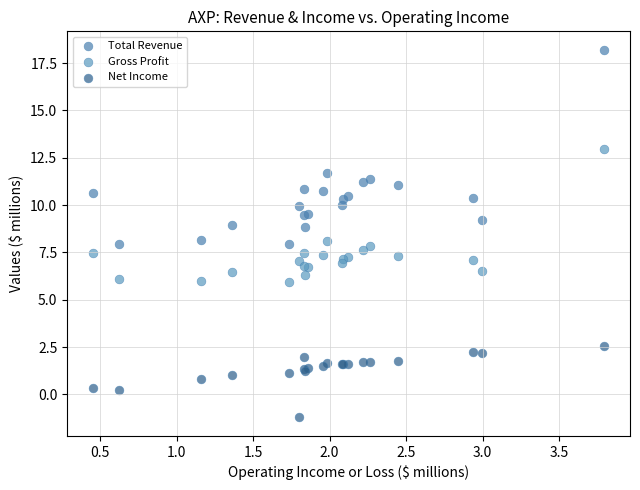

Which series has the widest spread of Y values?

Total Revenue